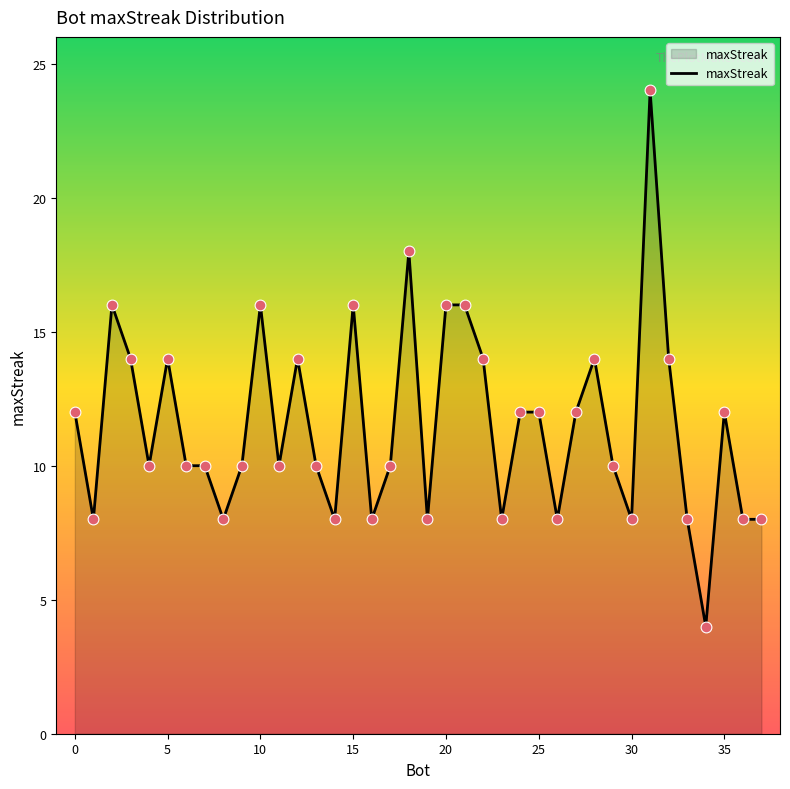

What is the difference between the maximum and minimum values?

20